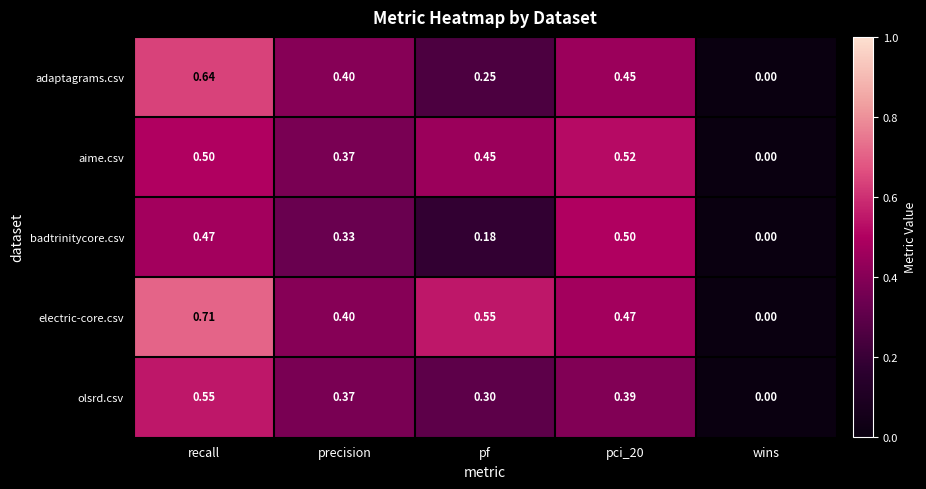

Which series has the largest total across all categories?

electric-core.csv